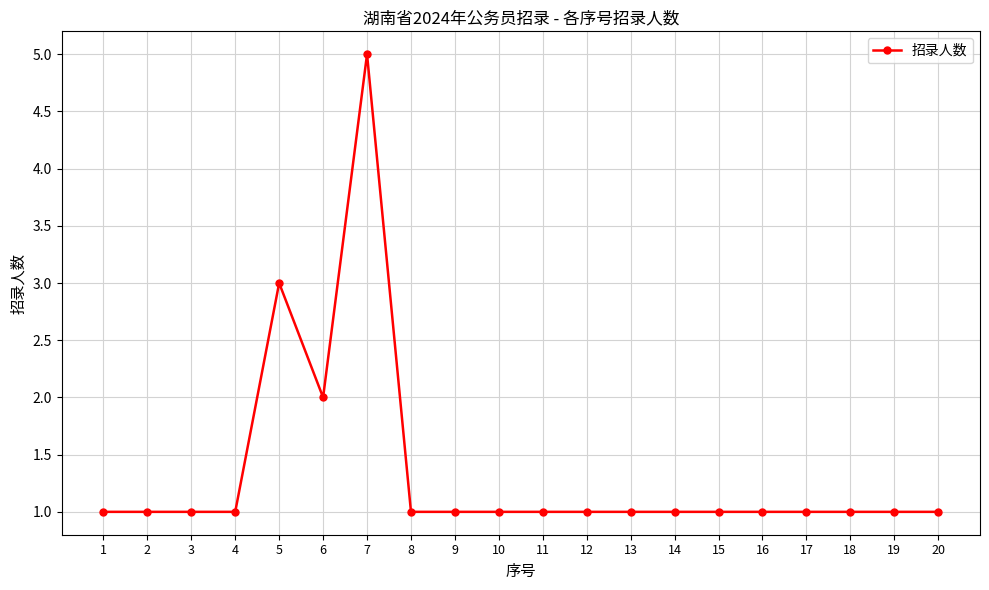

Which has a higher value, 11 or 7?

7